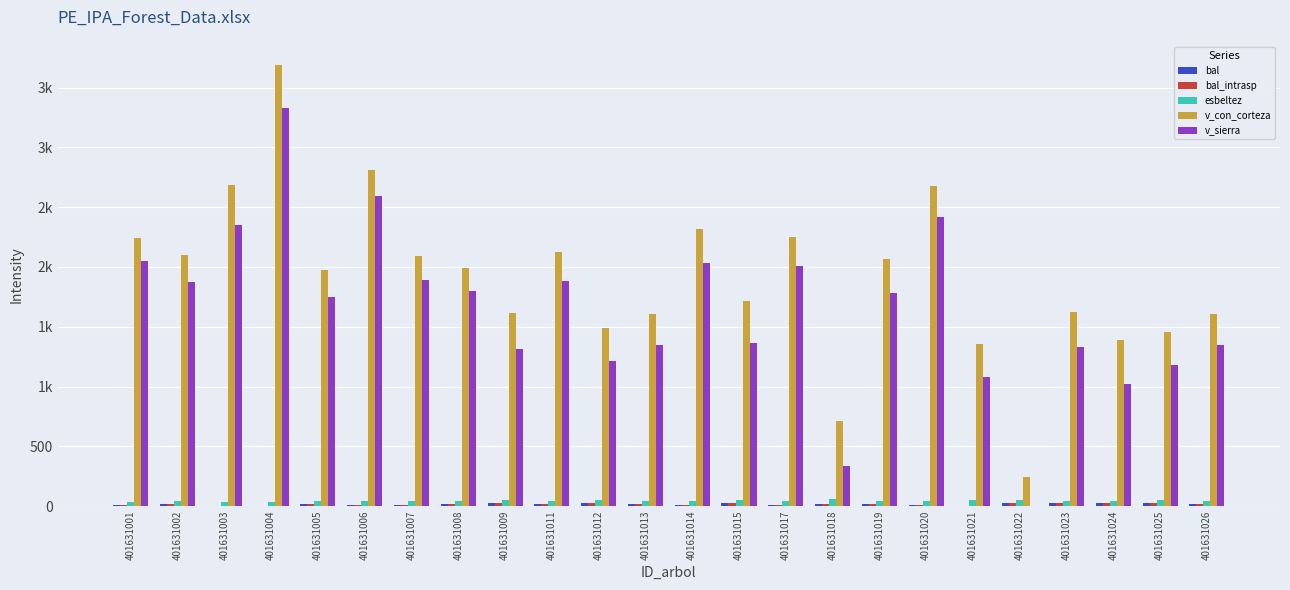

Is it true that esbeltez equals 39.2 at 401631006?

True